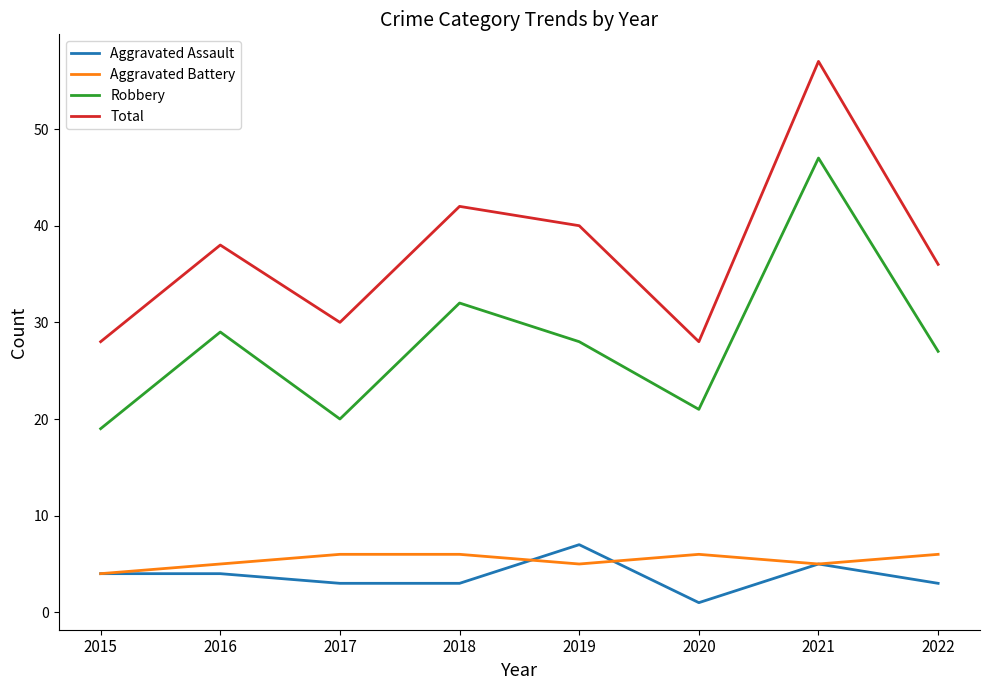

Reading left to right, list all the values displayed in this chart.

Aggravated Assault: 2015=4	2016=4	2017=3	2018=3	2019=7	2020=1	2021=5	2022=3
Aggravated Battery: 2015=4	2016=5	2017=6	2018=6	2019=5	2020=6	2021=5	2022=6
Robbery: 2015=19	2016=29	2017=20	2018=32	2019=28	2020=21	2021=47	2022=27
Total: 2015=28	2016=38	2017=30	2018=42	2019=40	2020=28	2021=57	2022=36